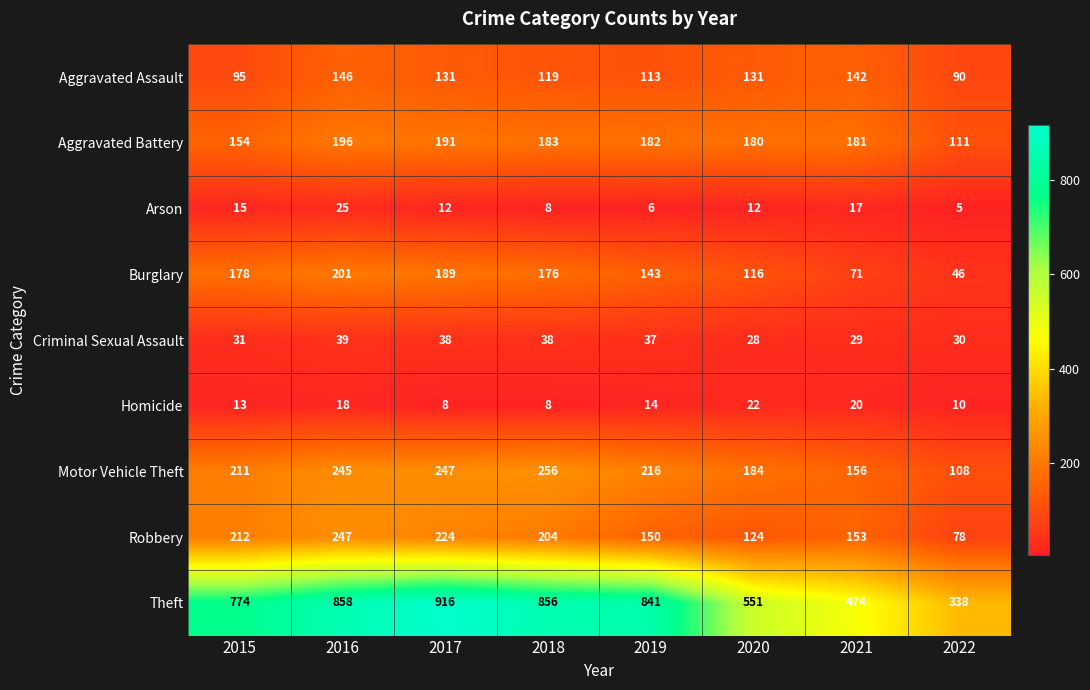

Which series has the largest total across all categories?

Theft